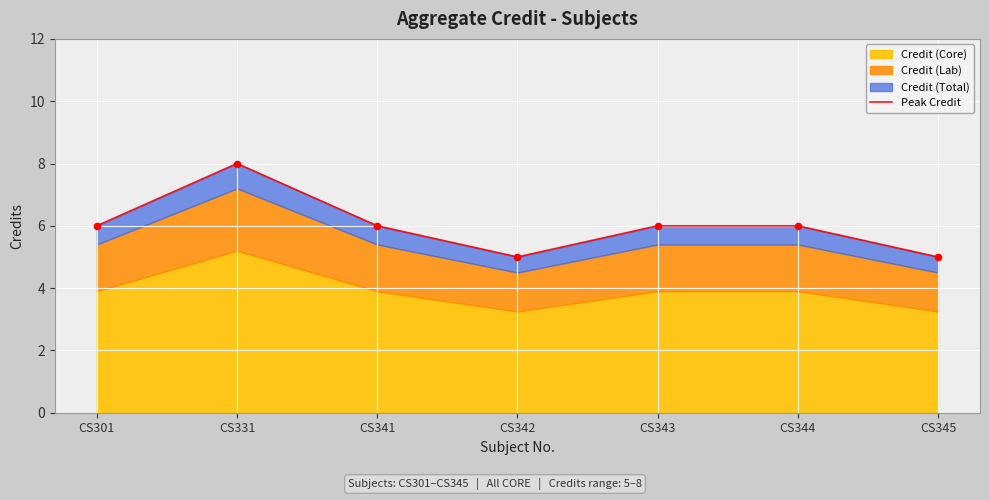

What is the ratio of the value at CS331 to the value at CS342?

1.6